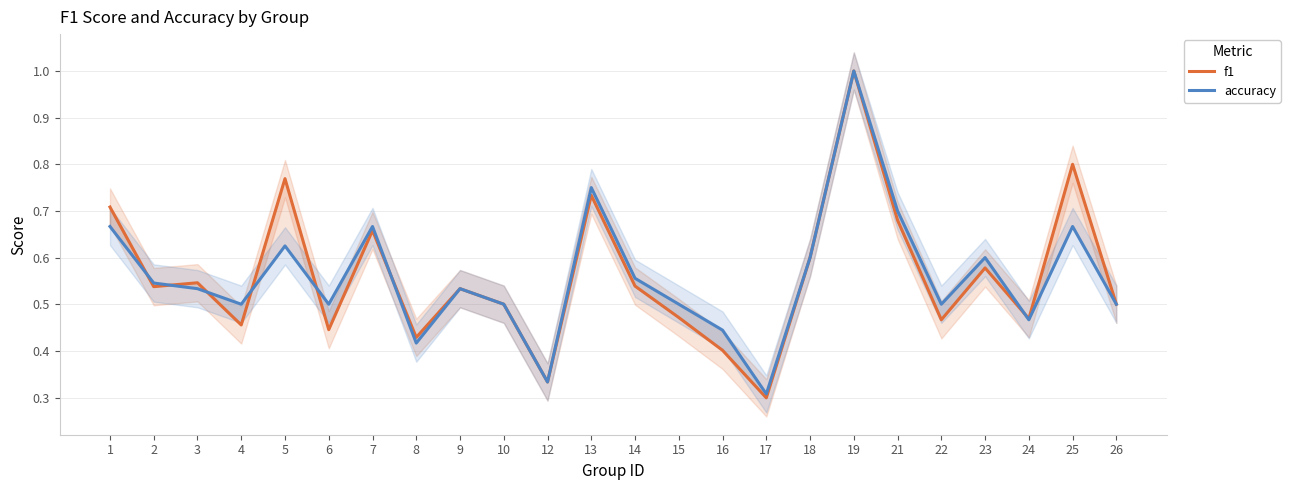

What is the sum of all f1 values?

13.5